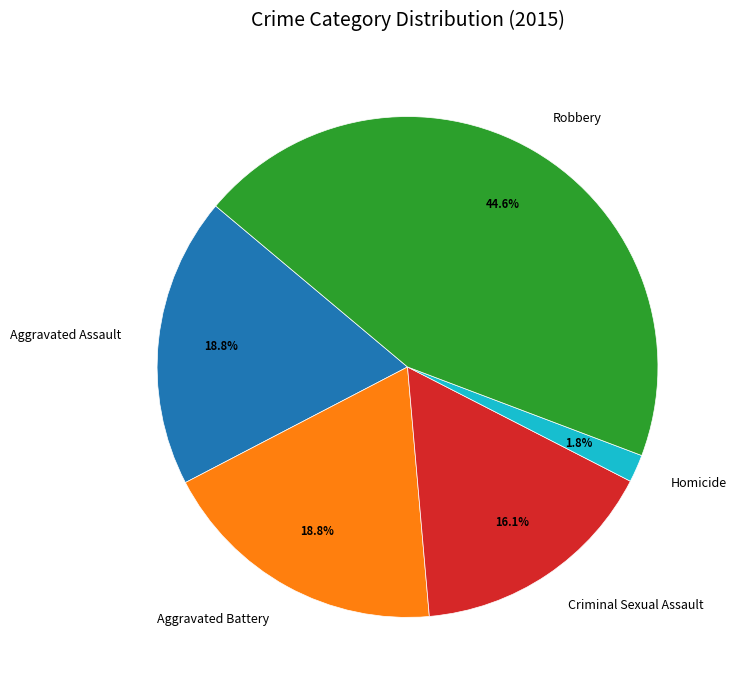

Is the sum of Aggravated Battery and Robbery greater than half?

Yes